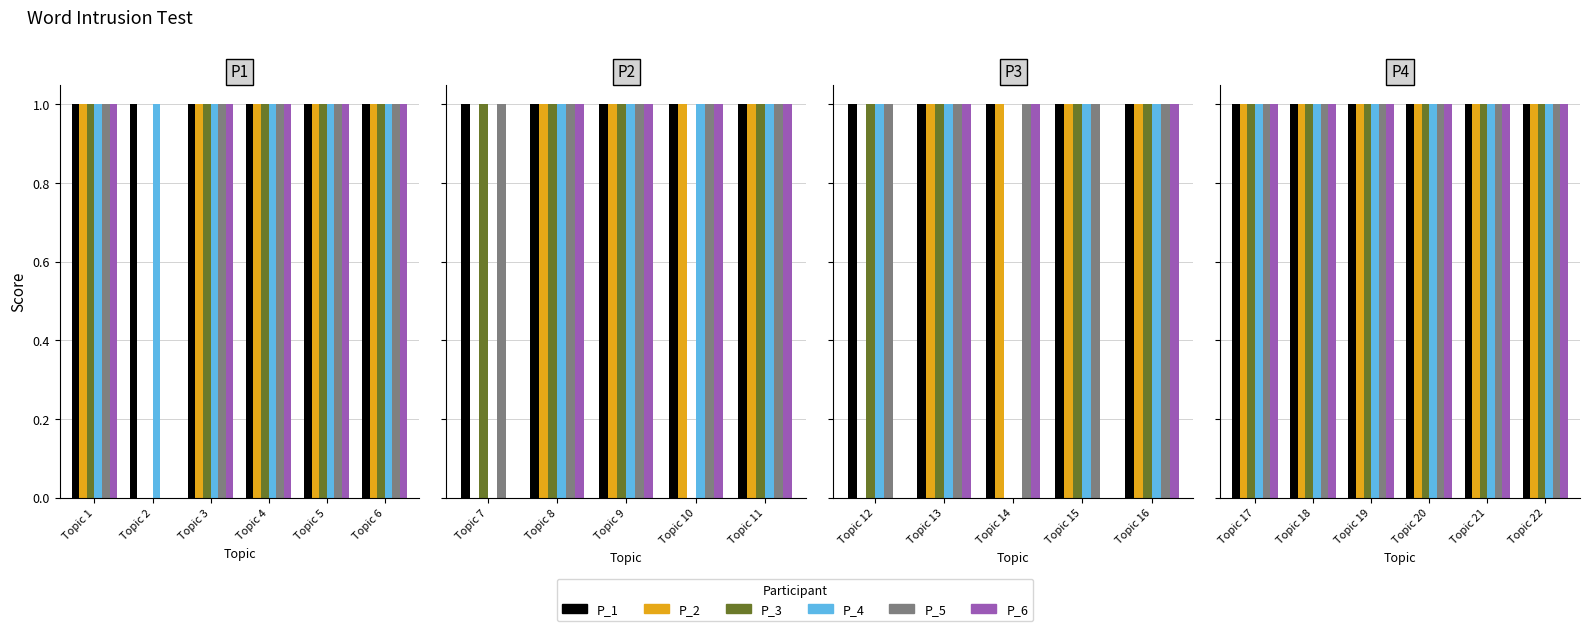

What is the average value of the P_5 series?

1